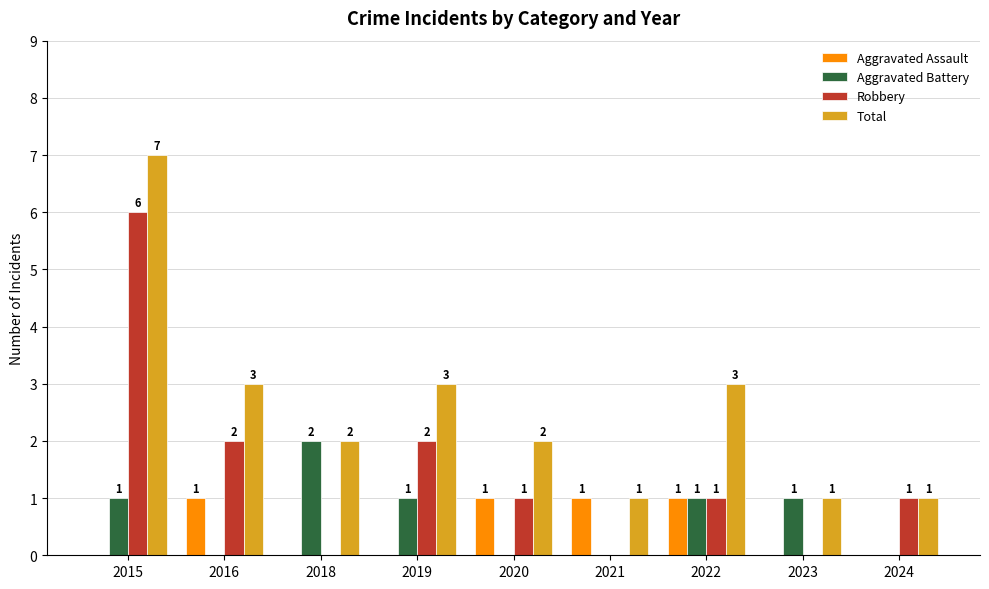

Count the Robbery values in the range 0 to 2.

8